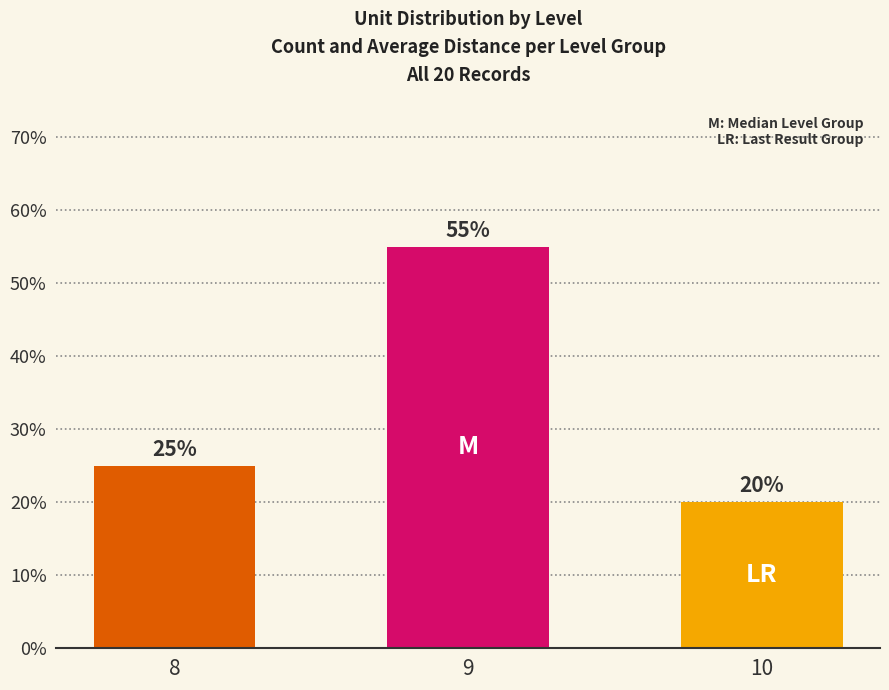

Which label corresponds to the smallest value in the chart?

10